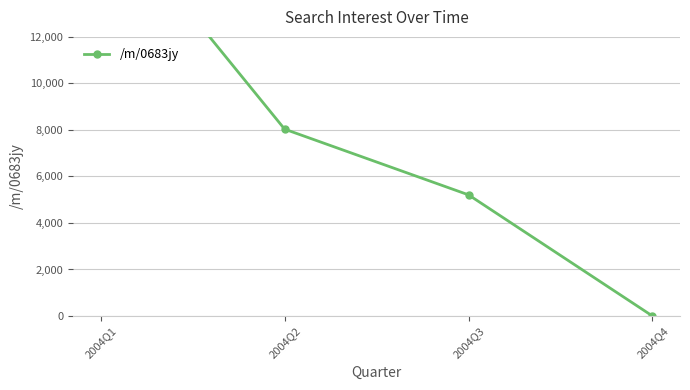

Reading left to right, extract all data points from this chart.

2004Q1=17753.1	2004Q2=8032.8	2004Q3=5208.1	2004Q4=0.0